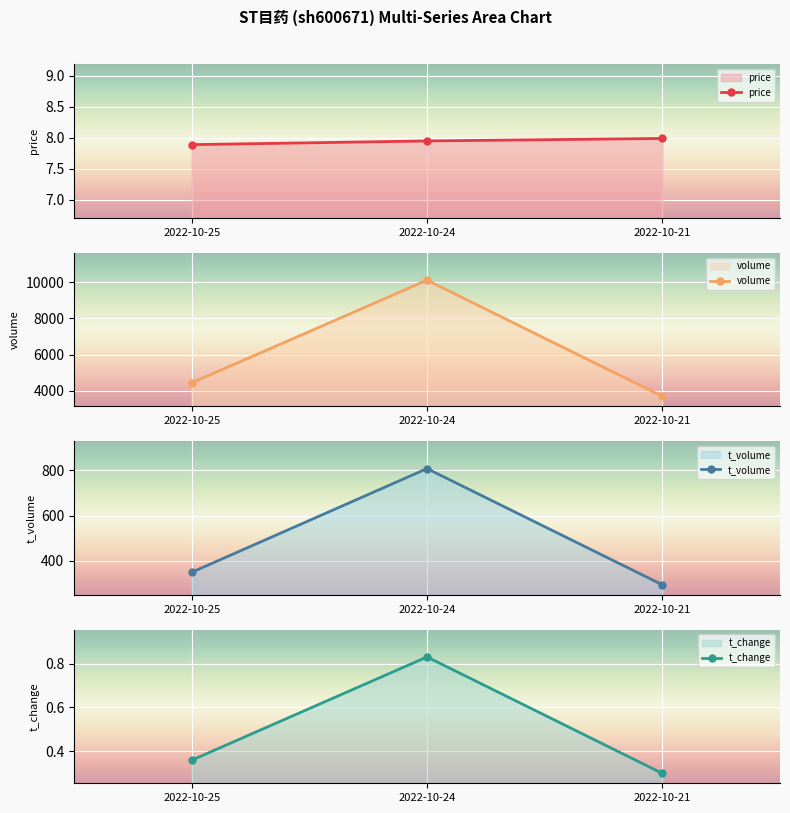

What is the spread (max minus min) of values at 2022-10-24?

10102.2